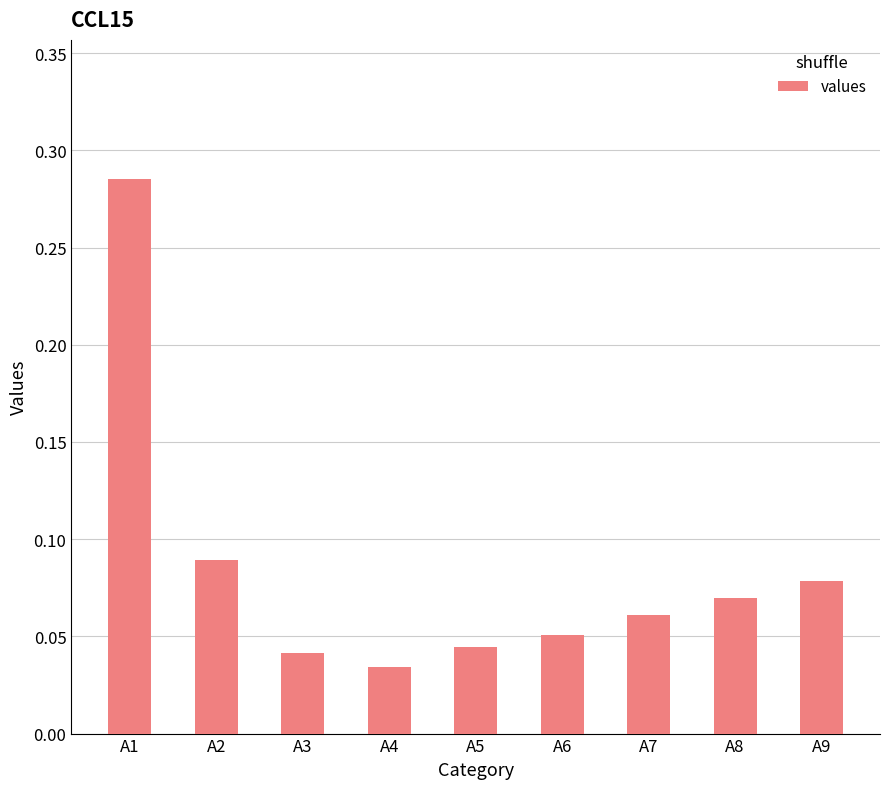

The chart shows a value of 0.0 at A7. True or false?

False